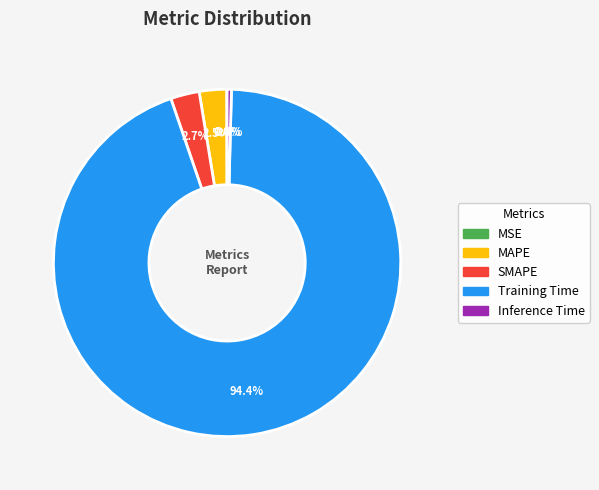

Which has a higher value, SMAPE or Inference Time?

SMAPE